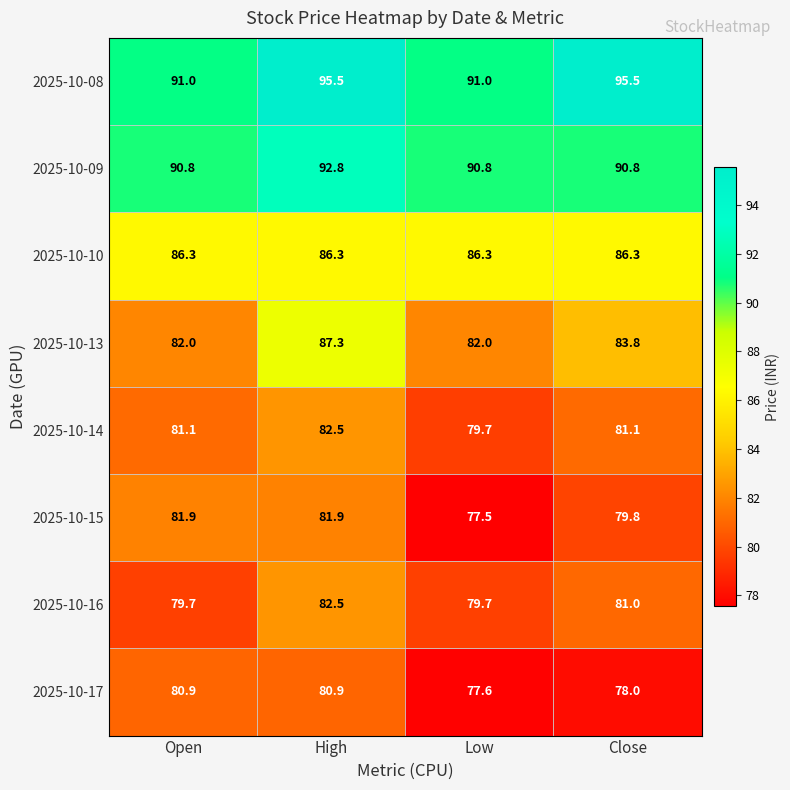

Which series has the largest total across all categories?

2025-10-08